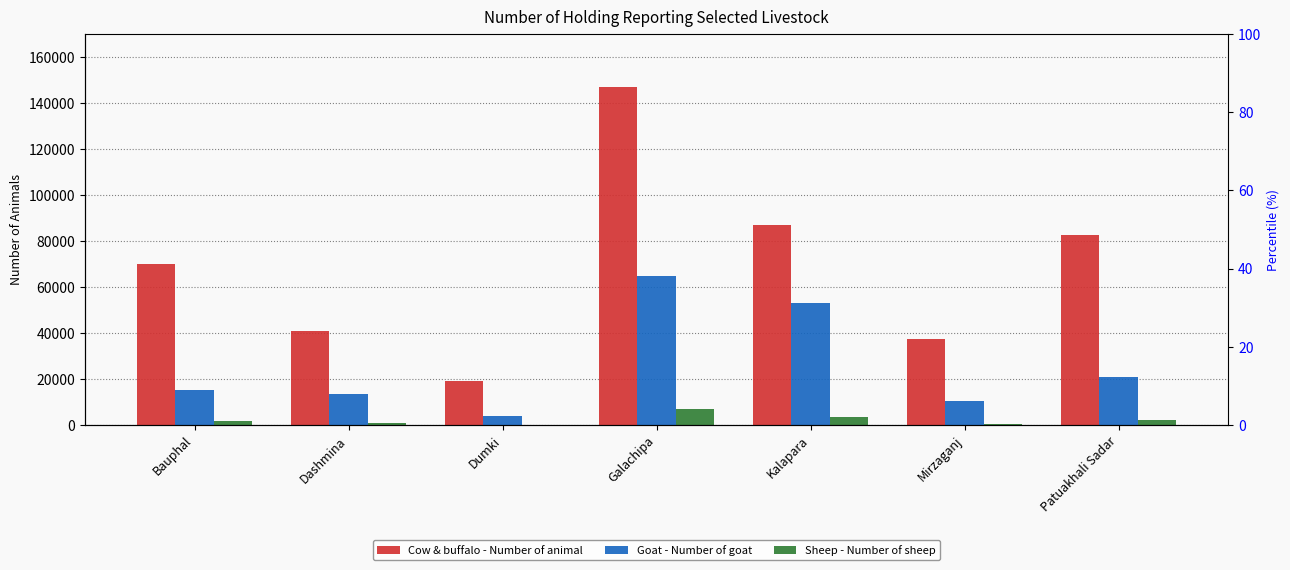

Count the number of categories in the chart.

7